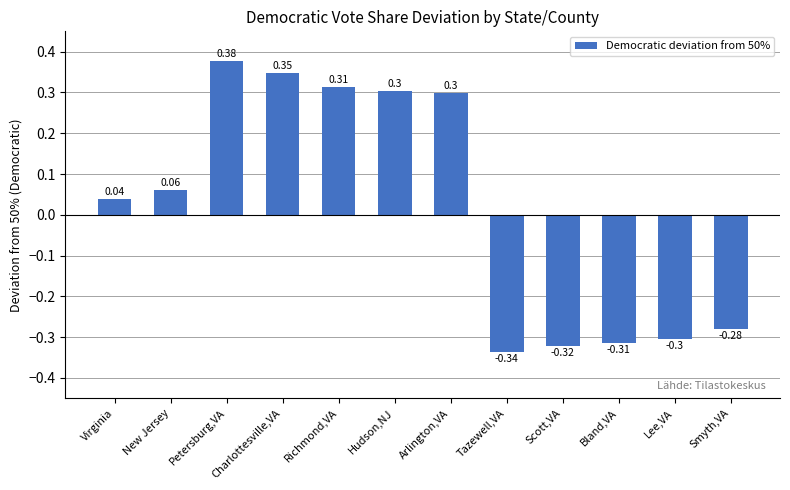

What is the value of the 7th bar from the left?

0.3